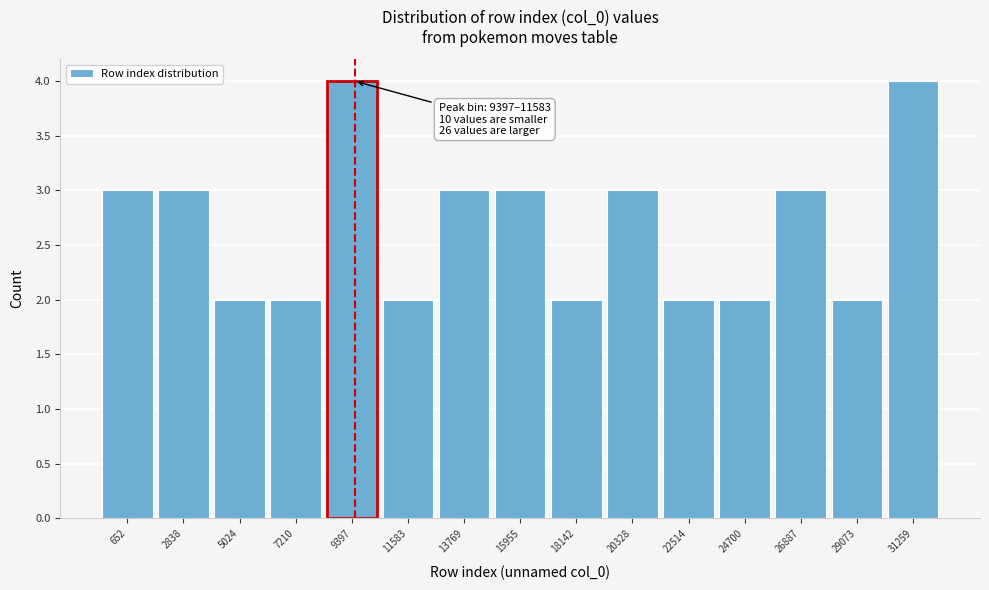

Reading left to right, what are all the values shown in this chart?

652=3	2838=3	5024=2	7210=2	9397=4	11583=2	13769=3	15955=3	18142=2	20328=3	22514=2	24700=2	26887=3	29073=2	31259=4